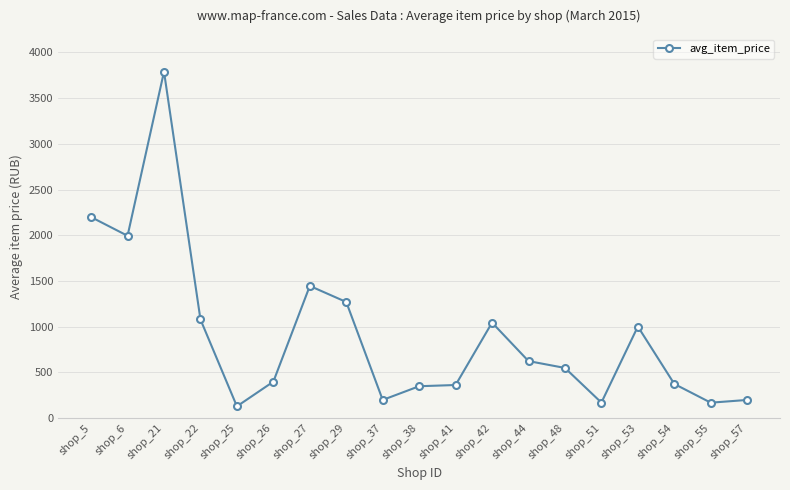

Where is the first local minimum?

shop_6